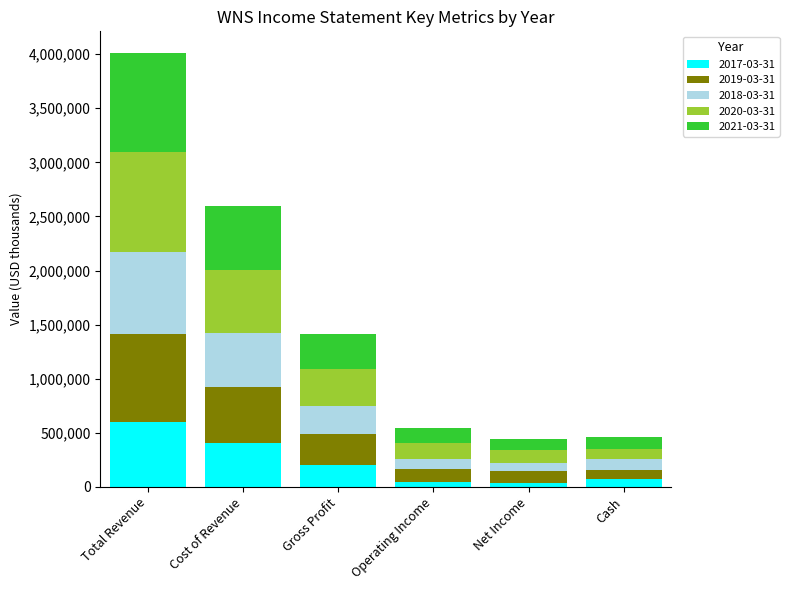

Is it true that 2017-03-31 equals 403300 at Cost of Revenue?

True